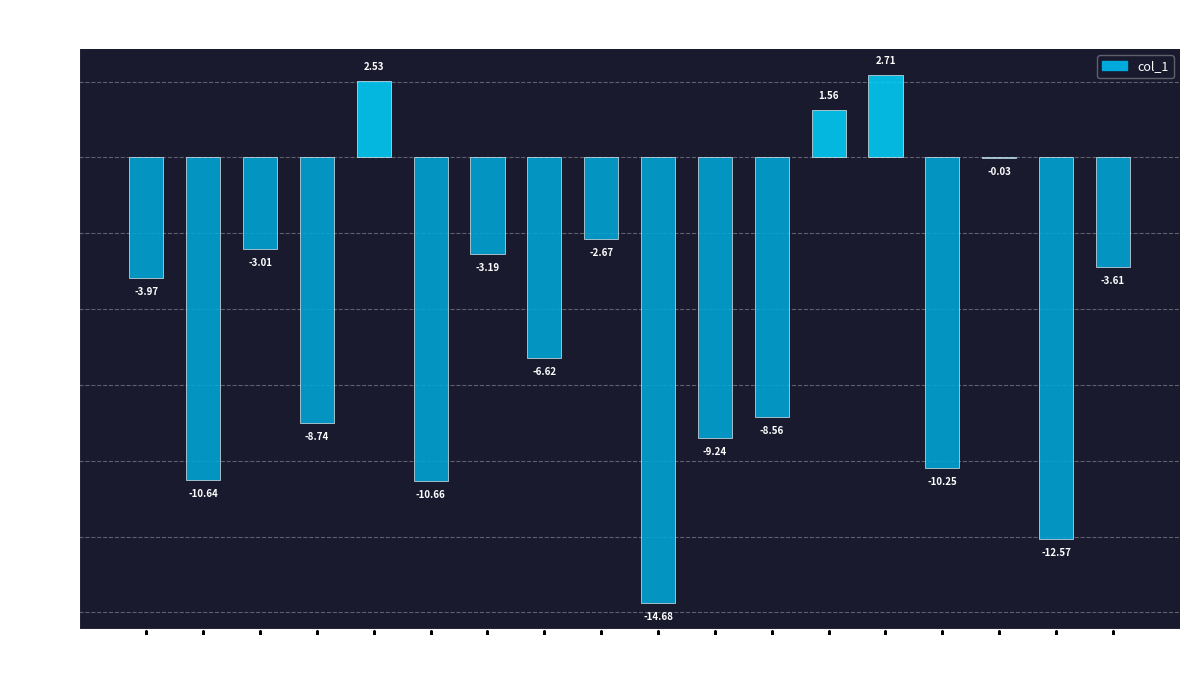

What is the sum of the values at 1 and 9?

-25.3